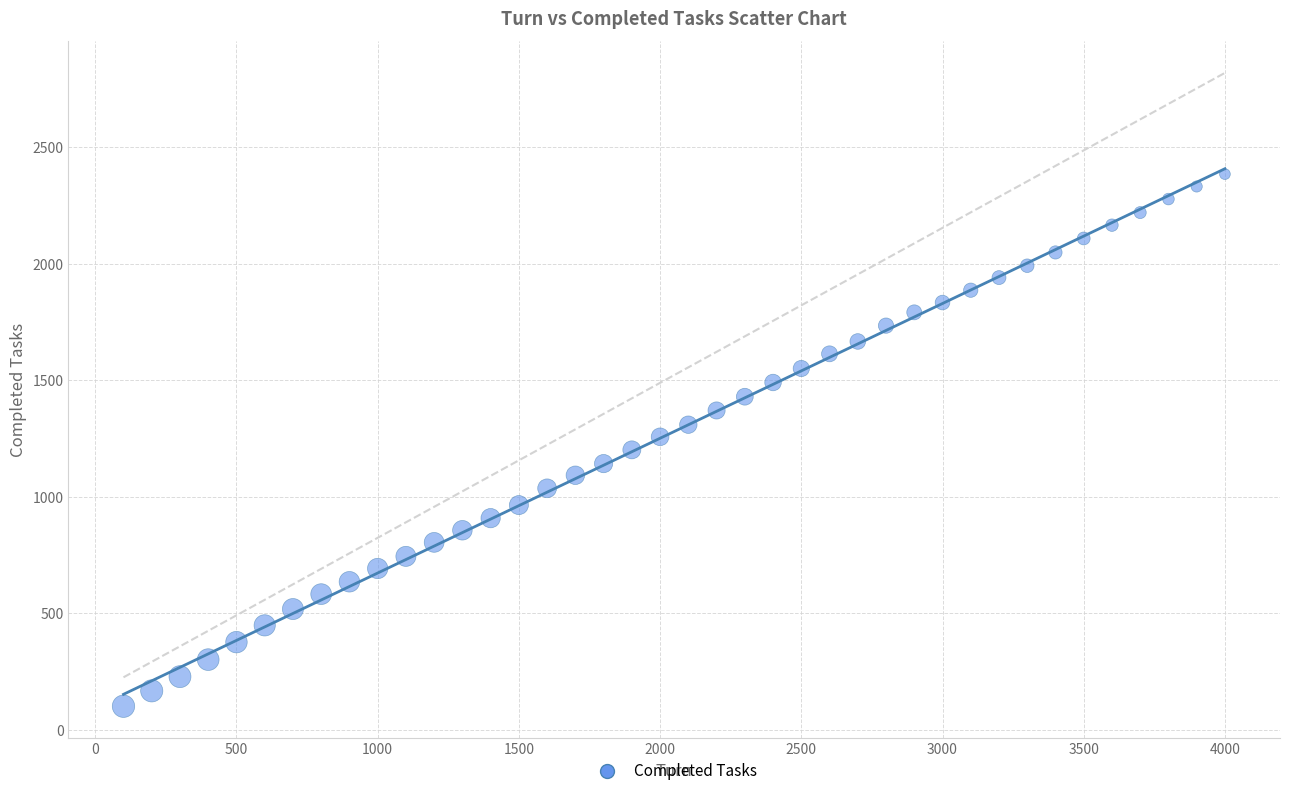

What is the range of Y values (max minus min)?

2283